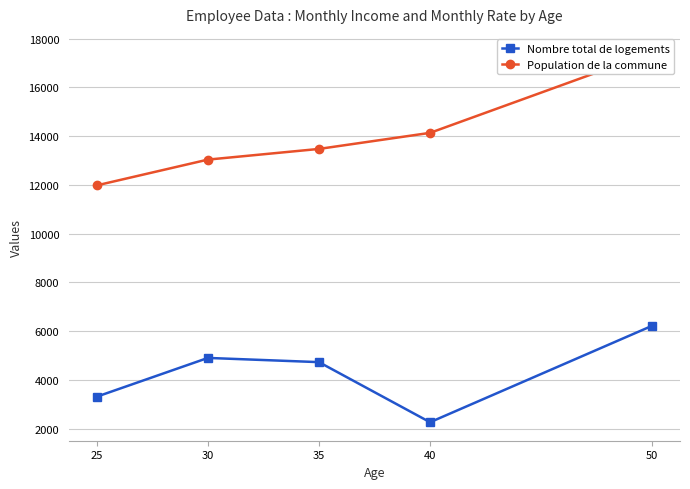

What is the total value across all series at 25?

15285.0